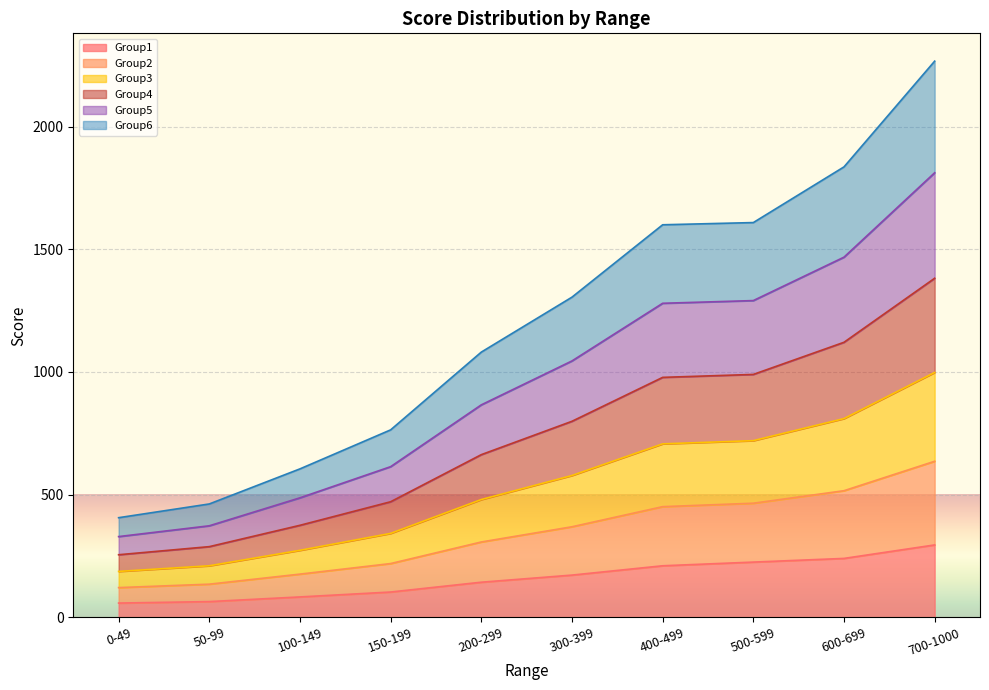

Which has a higher value, 300-399 or 0-49?

300-399